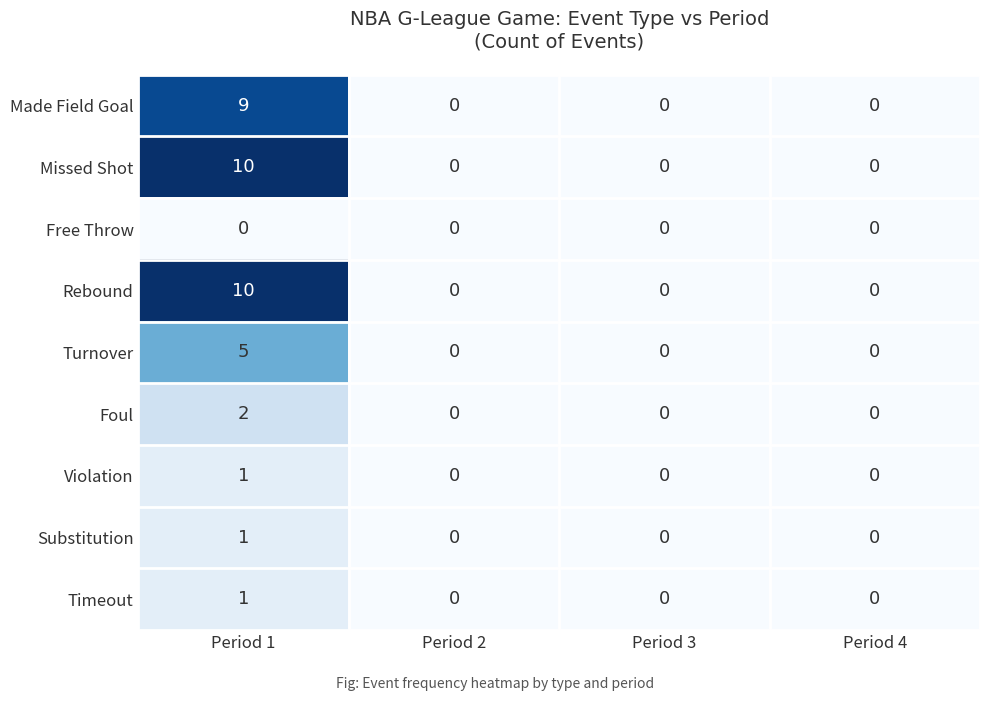

How many Substitution values are between 0 and 1?

4